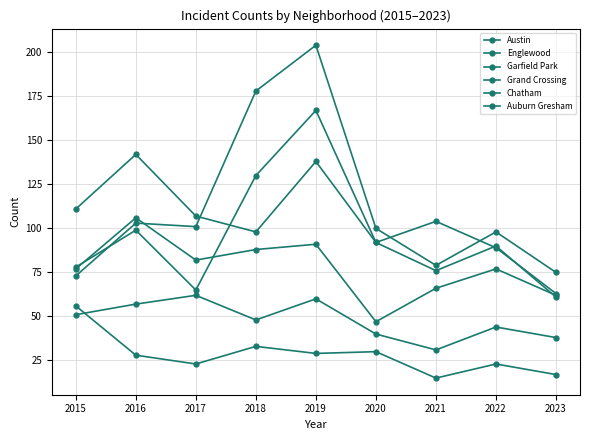

How many lines are shown in the chart?

6